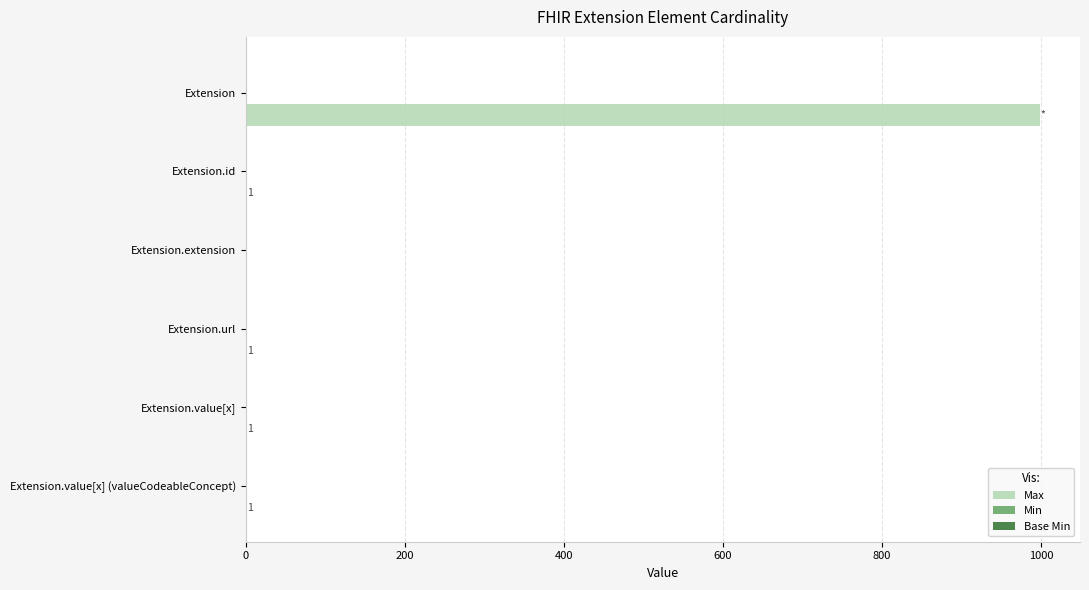

What is the greatest value displayed?

999